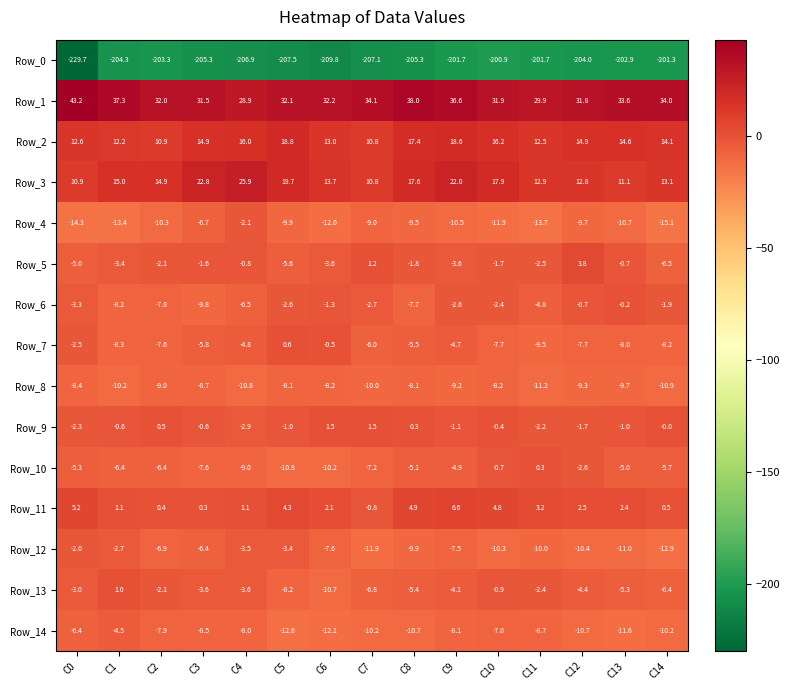

List the series in order of their peak value, lowest first.

Row_0, Row_8, Row_14, Row_4, Row_12, Row_6, Row_10, Row_7, Row_13, Row_9, Row_5, Row_11, Row_2, Row_3, Row_1